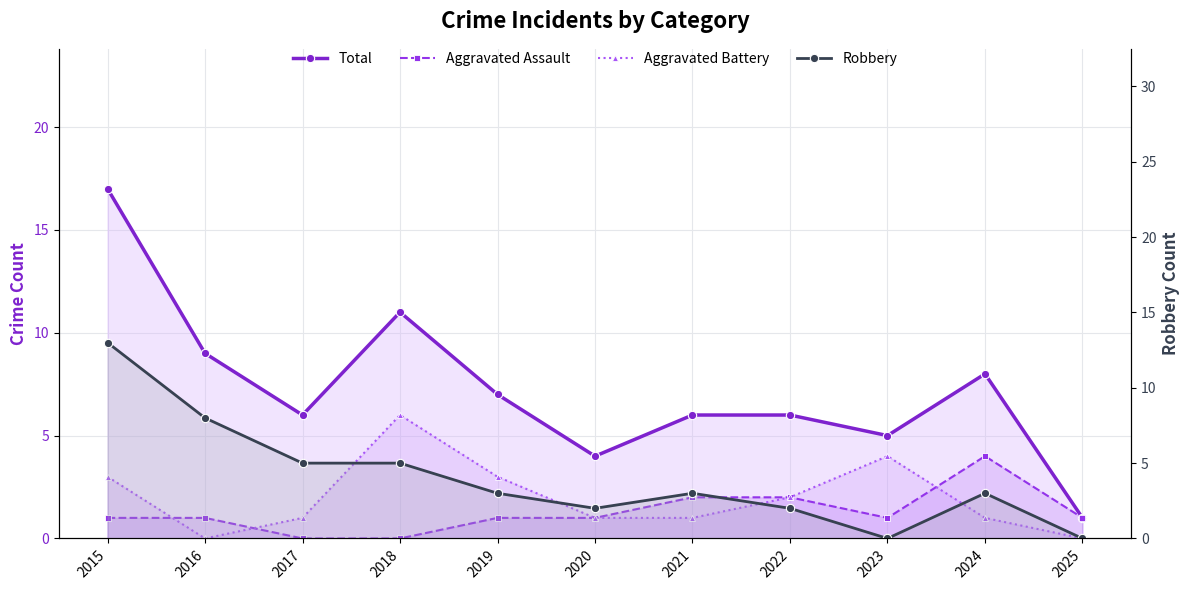

True or false: Robbery and Total intersect in this chart.

False